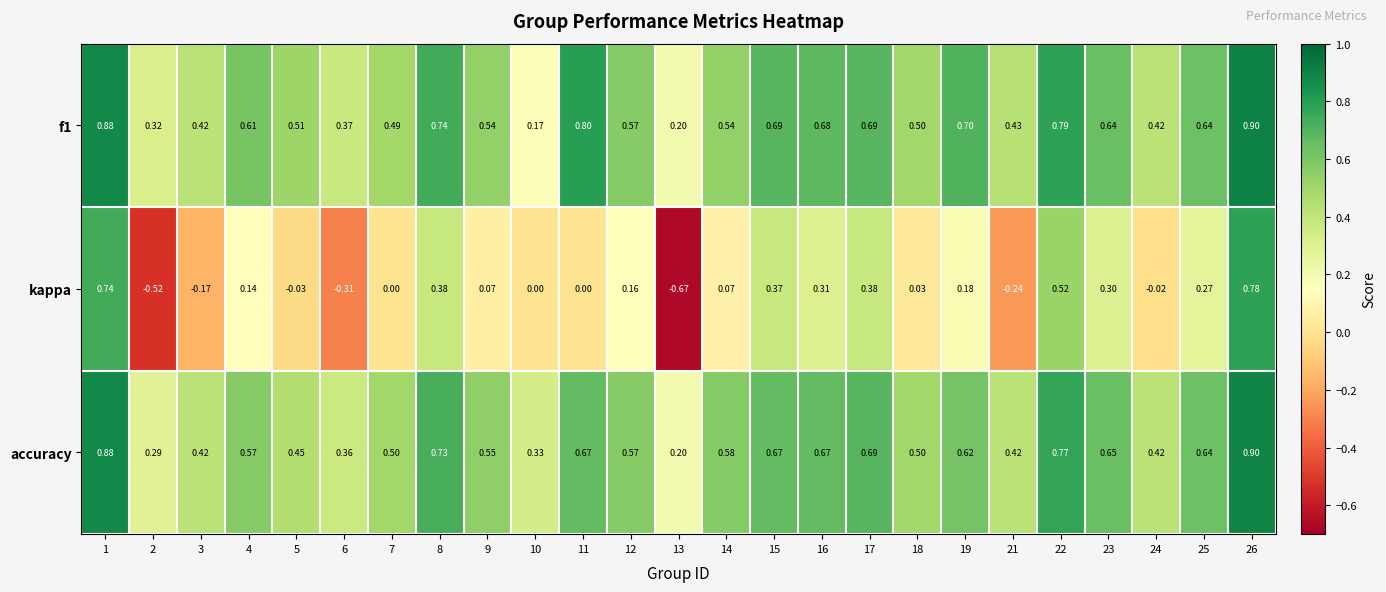

Between 1 and 2, which series saw the biggest shift?

kappa